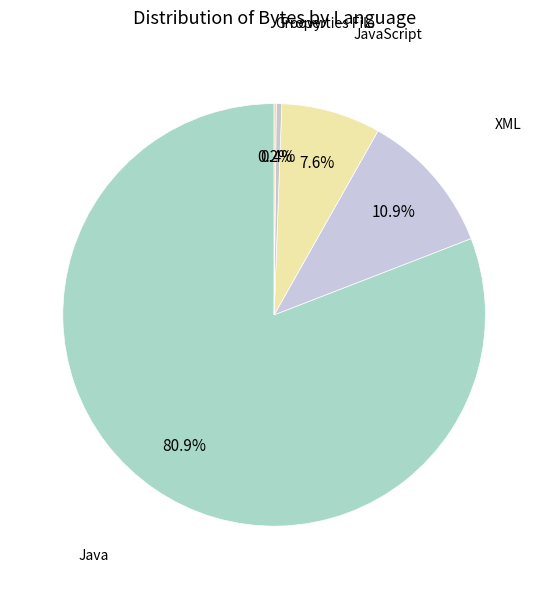

To the nearest percent, what is the difference between the largest and smallest slice percentages?

81%